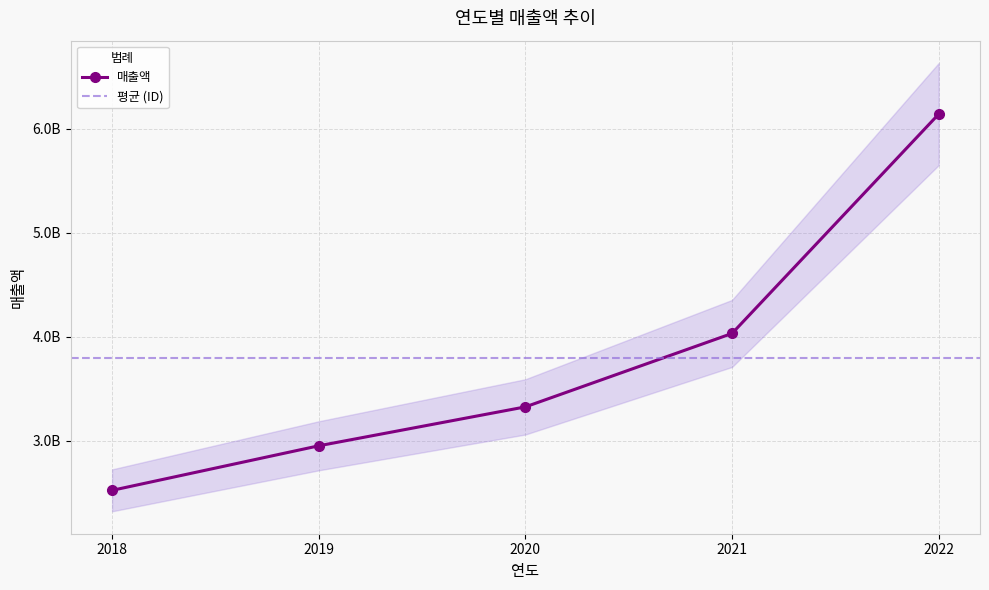

What is the sum of the values at 2019 and 2020?

6276174966